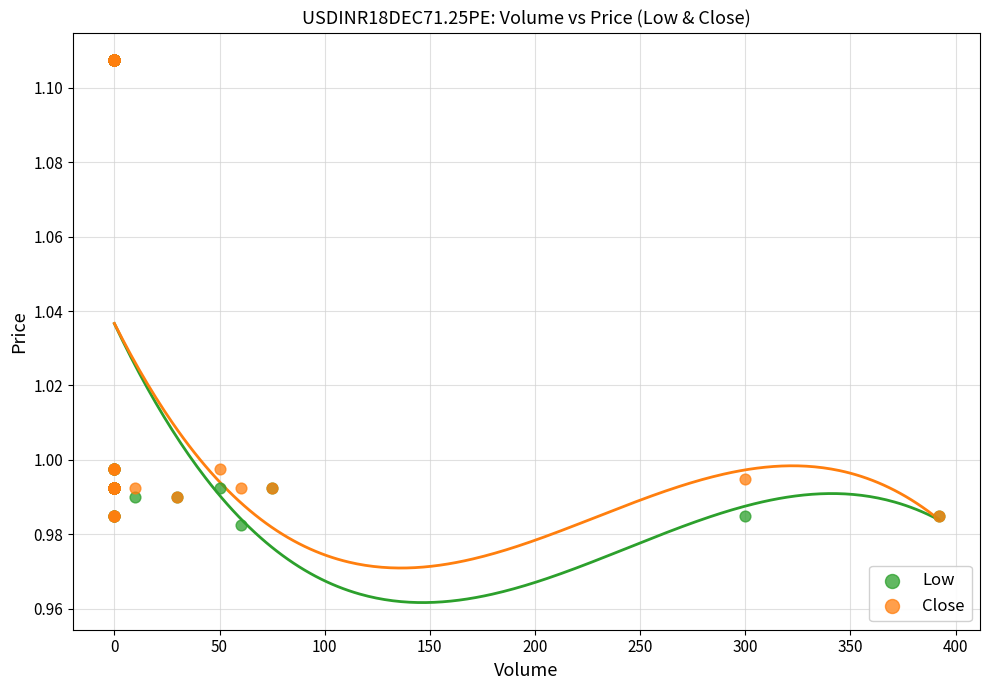

Which series has the largest Y range (max minus min)?

Low